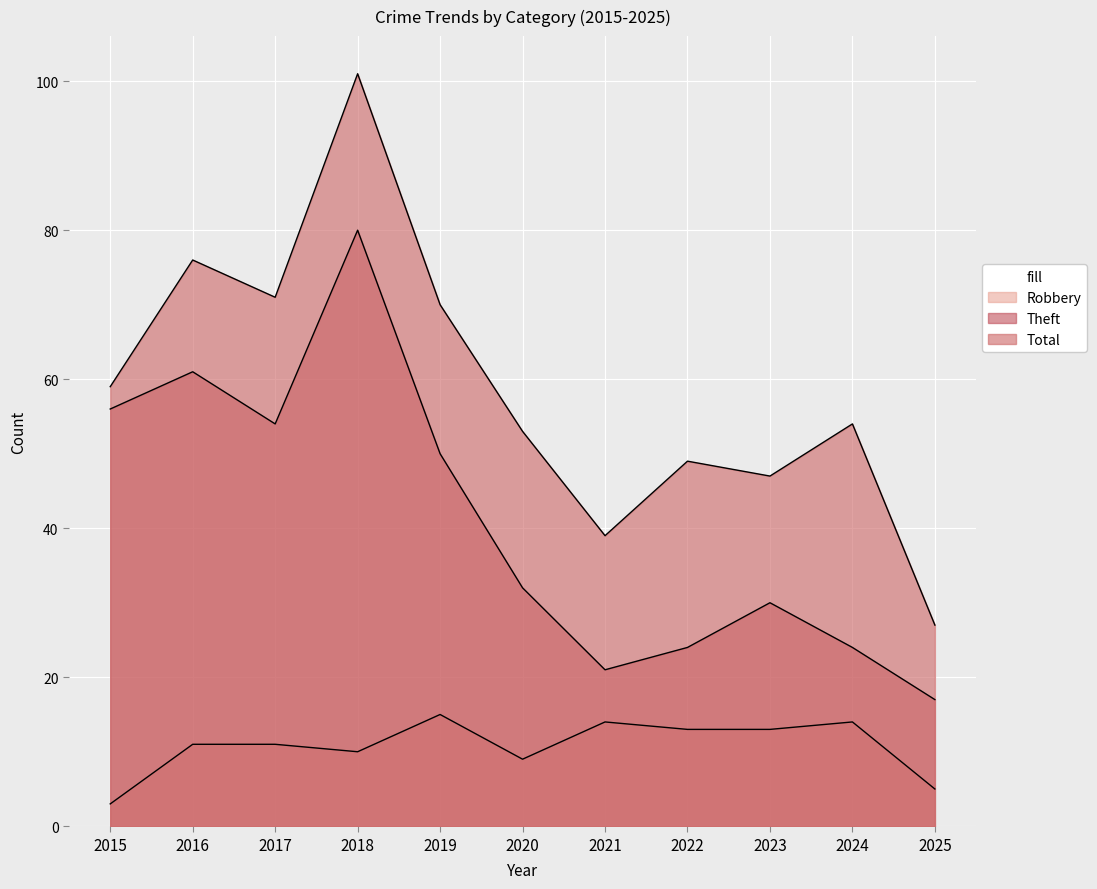

True or false: Theft has a value of 32 at 2020.

True